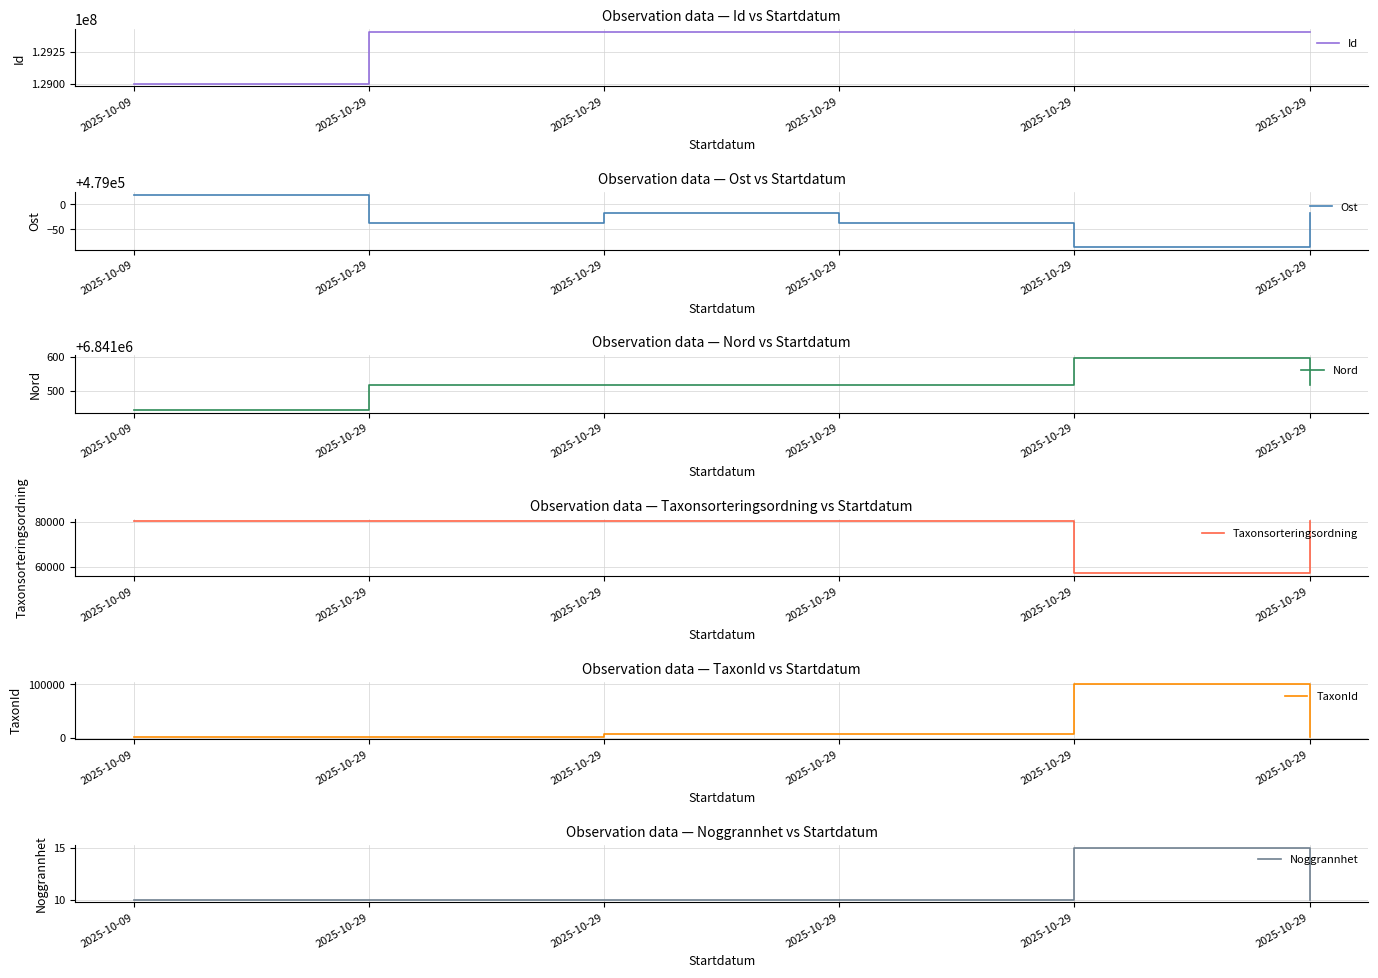

True or false: Nord and TaxonId intersect in this chart.

False